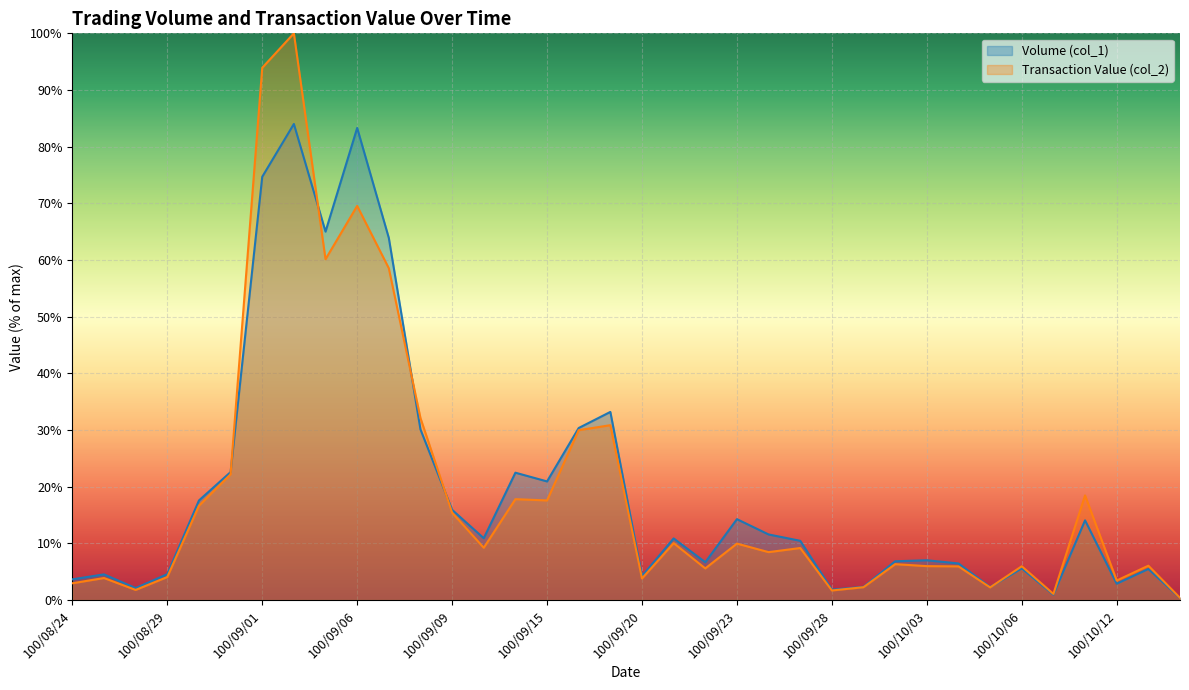

What is the difference between the Transaction Value (col_2) values at 100/08/31 and 100/10/03?

16.2